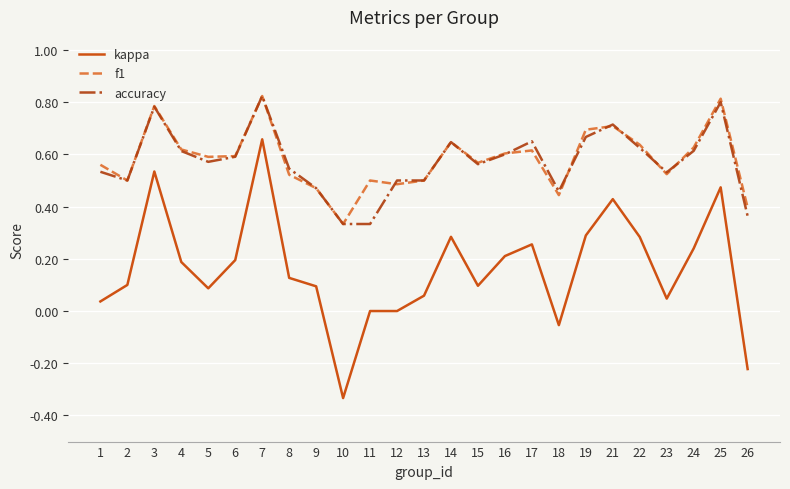

Rank the series at 26 from highest to lowest value.

f1, accuracy, kappa